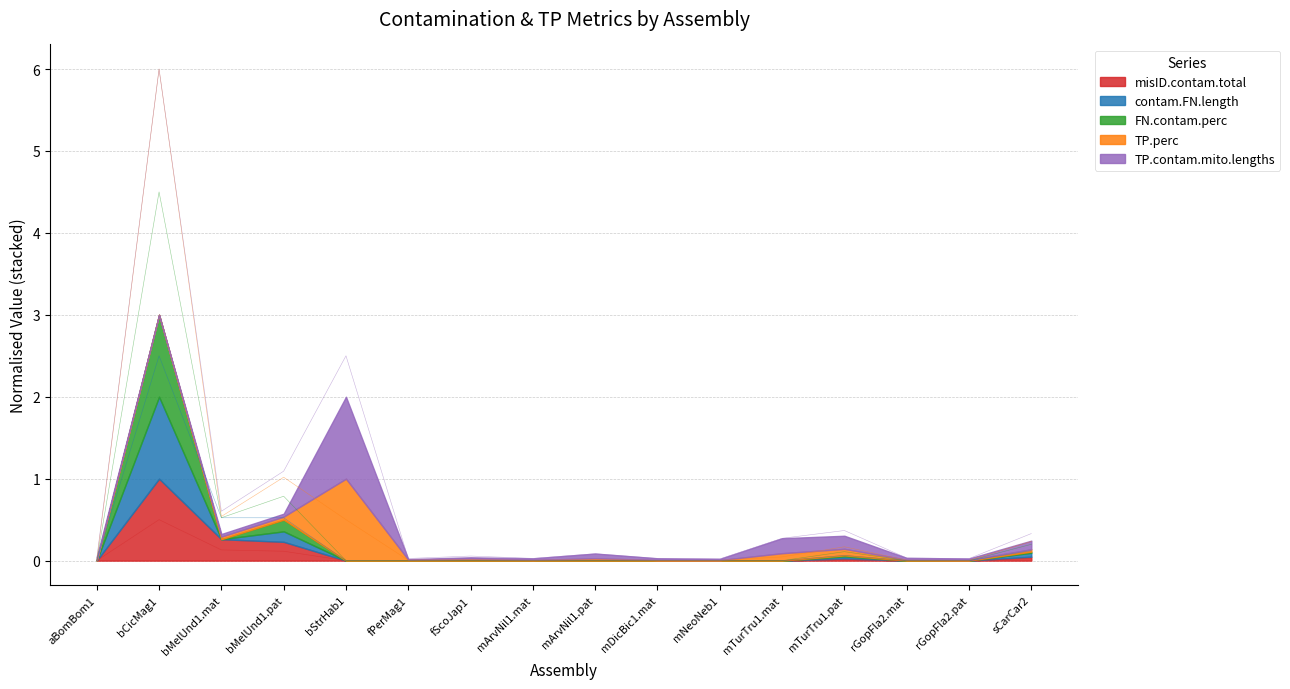

In FN.contam.perc, how many points are lower than both neighbors (excluding endpoints)?

1